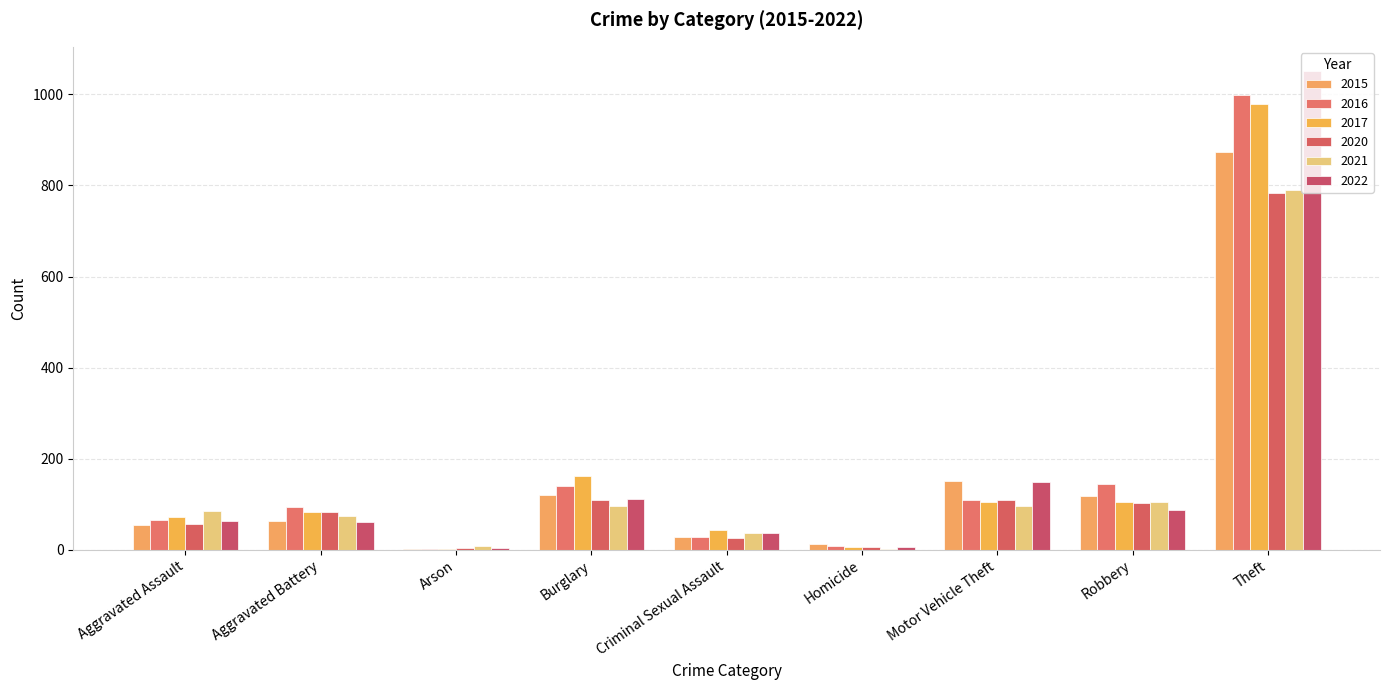

Which category has the highest value in the 2016 series?

Theft